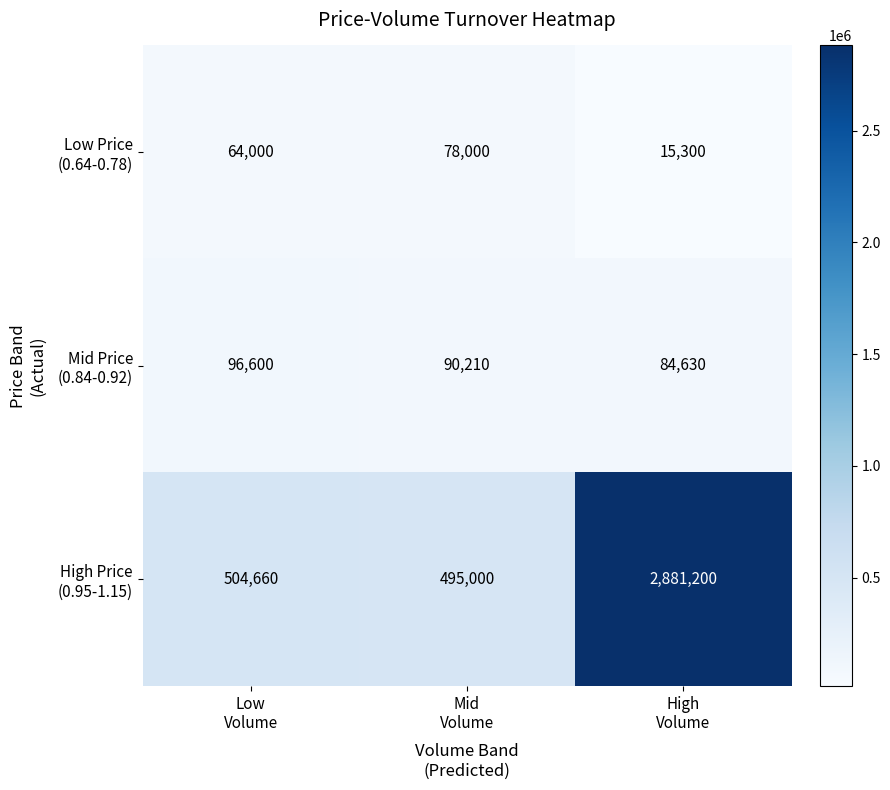

At how many categories does at least one series exceed 188860?

3